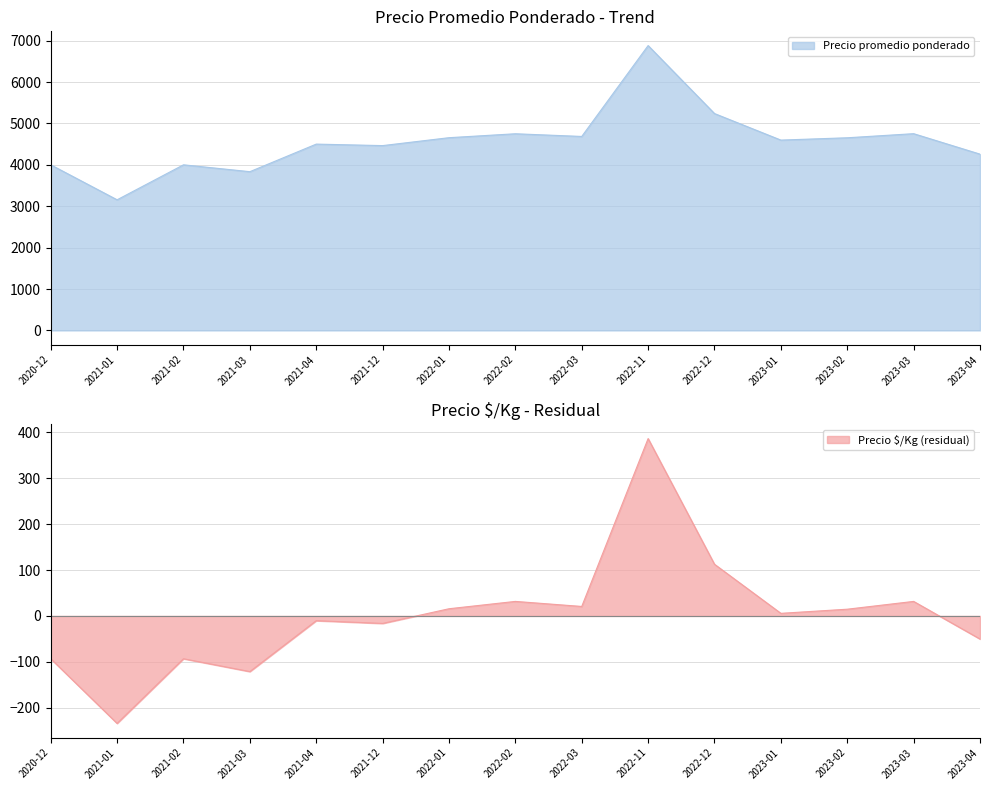

What is the label of the 5th point from the left?

2021-04